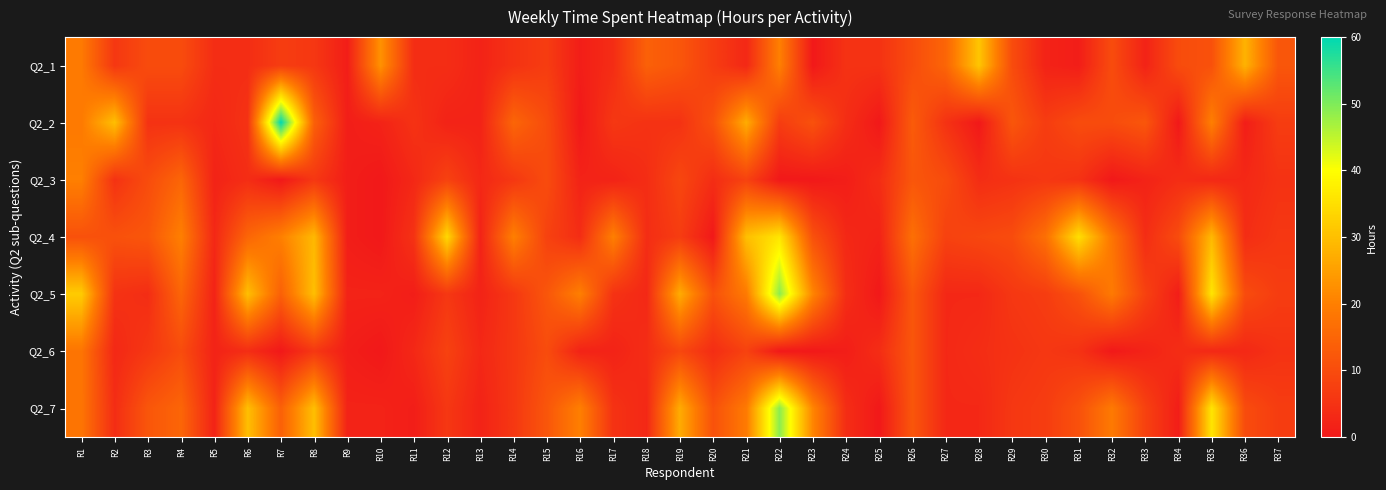

At R7, list the series in order from largest to smallest.

Q2_2, Q2_4, Q2_5, Q2_7, Q2_1, Q2_3, Q2_6